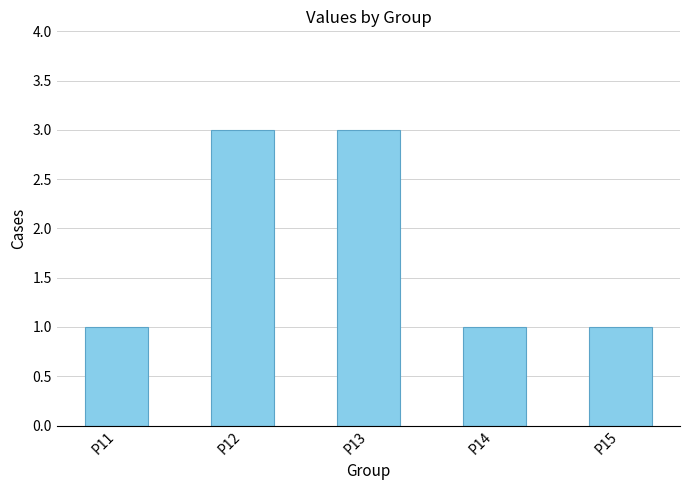

What is the value of the 4th bar from the left?

1